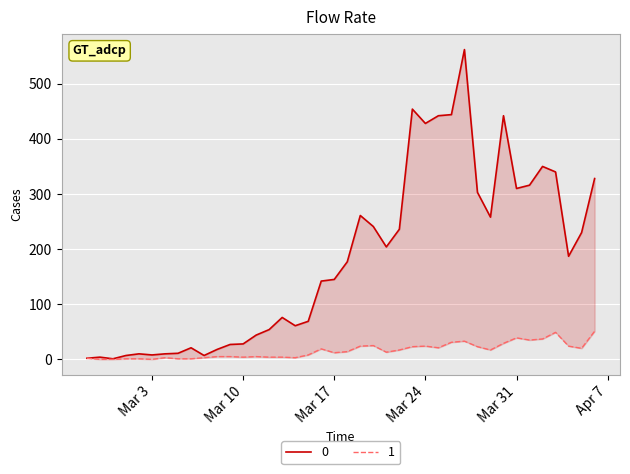

Is it true that 1 equals 0 at 2020-03-02?

False